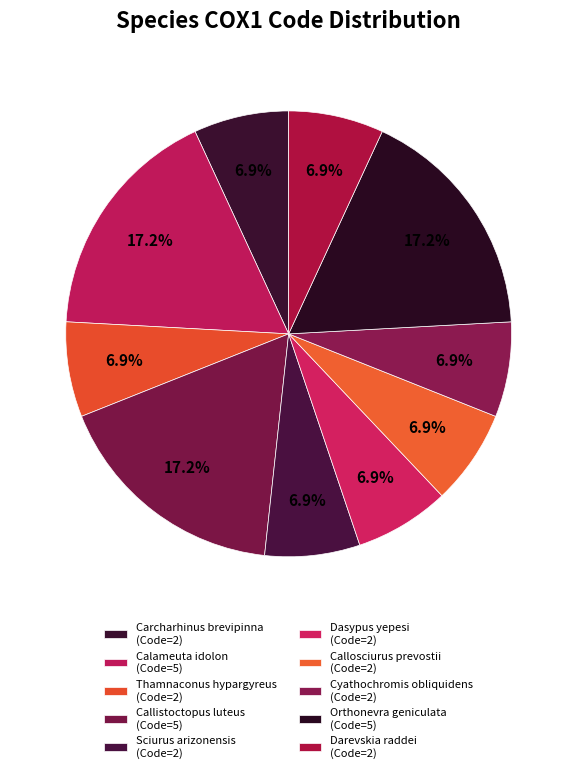

What is the smallest slice in the pie chart?

Carcharhinus brevipinna